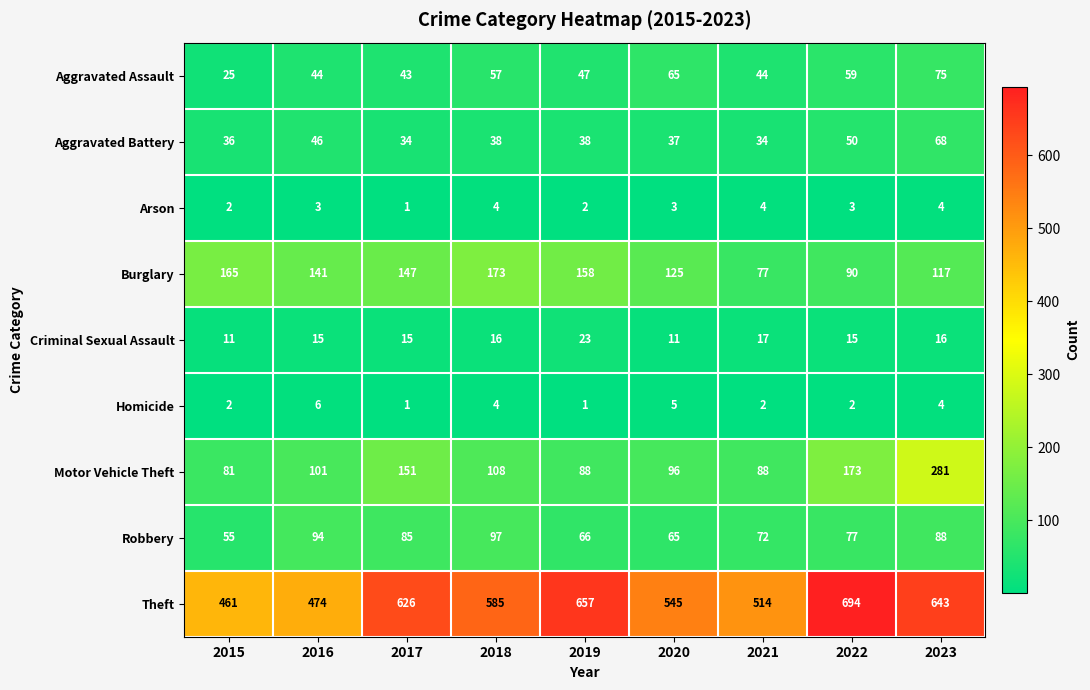

What is the greatest value displayed?

694